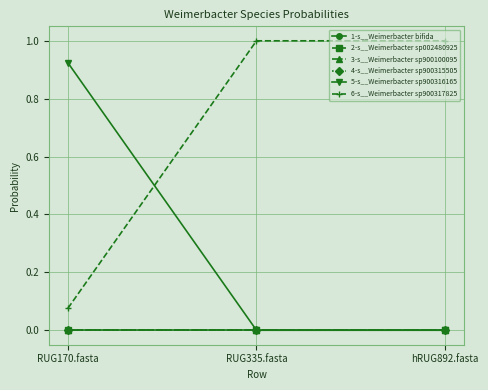

Reading left to right, what are all the values shown in this chart?

1-s__Weimerbacter bifida: RUG170.fasta=0.0	RUG335.fasta=0.0	hRUG892.fasta=0.0
2-s__Weimerbacter sp002480925: RUG170.fasta=0.0	RUG335.fasta=0.0	hRUG892.fasta=0.0
3-s__Weimerbacter sp900100095: RUG170.fasta=0.0	RUG335.fasta=0.0	hRUG892.fasta=0.0
4-s__Weimerbacter sp900315505: RUG170.fasta=0.0	RUG335.fasta=0.0	hRUG892.fasta=0.0
5-s__Weimerbacter sp900316165: RUG170.fasta=0.9	RUG335.fasta=0.0	hRUG892.fasta=0.0
6-s__Weimerbacter sp900317825: RUG170.fasta=0.1	RUG335.fasta=1.0	hRUG892.fasta=1.0